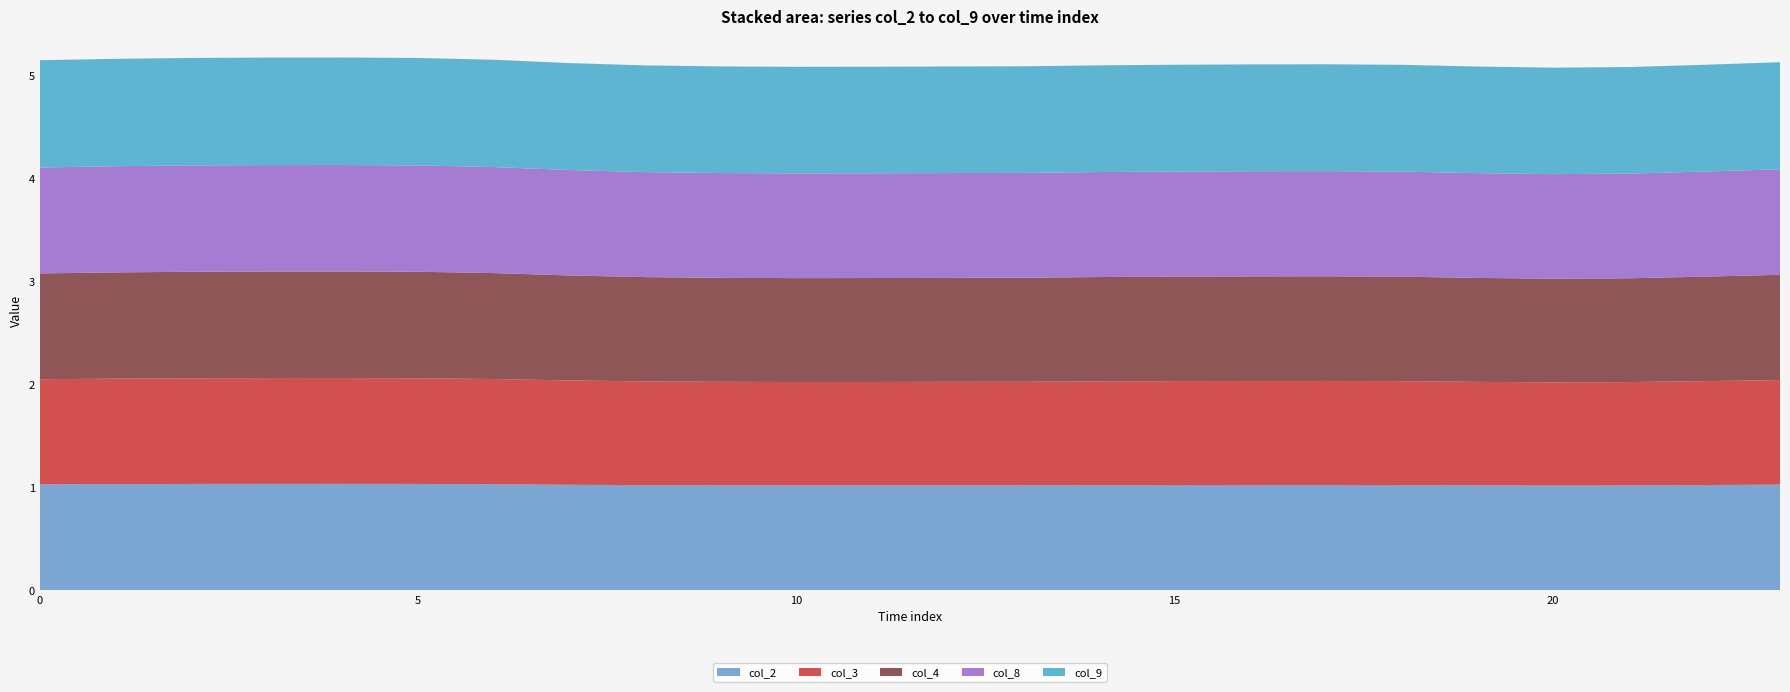

Reading left to right, list all the values displayed in this chart.

col_2: 0=1.0	1=1.0	2=1.0	3=1.0	4=1.0	5=1.0	6=1.0	7=1.0	8=1.0	9=1.0	10=1.0	11=1.0	12=1.0	13=1.0	14=1.0	15=1.0	16=1.0	17=1.0	18=1.0	19=1.0	20=1.0	21=1.0	22=1.0	23=1.0
col_3: 0=1.0	1=1.0	2=1.0	3=1.0	4=1.0	5=1.0	6=1.0	7=1.0	8=1.0	9=1.0	10=1.0	11=1.0	12=1.0	13=1.0	14=1.0	15=1.0	16=1.0	17=1.0	18=1.0	19=1.0	20=1.0	21=1.0	22=1.0	23=1.0
col_4: 0=1.0	1=1.0	2=1.0	3=1.0	4=1.0	5=1.0	6=1.0	7=1.0	8=1.0	9=1.0	10=1.0	11=1.0	12=1.0	13=1.0	14=1.0	15=1.0	16=1.0	17=1.0	18=1.0	19=1.0	20=1.0	21=1.0	22=1.0	23=1.0
col_8: 0=1.0	1=1.0	2=1.0	3=1.0	4=1.0	5=1.0	6=1.0	7=1.0	8=1.0	9=1.0	10=1.0	11=1.0	12=1.0	13=1.0	14=1.0	15=1.0	16=1.0	17=1.0	18=1.0	19=1.0	20=1.0	21=1.0	22=1.0	23=1.0
col_9: 0=1.0	1=1.0	2=1.0	3=1.0	4=1.0	5=1.0	6=1.0	7=1.0	8=1.0	9=1.0	10=1.0	11=1.0	12=1.0	13=1.0	14=1.0	15=1.0	16=1.0	17=1.0	18=1.0	19=1.0	20=1.0	21=1.0	22=1.0	23=1.0